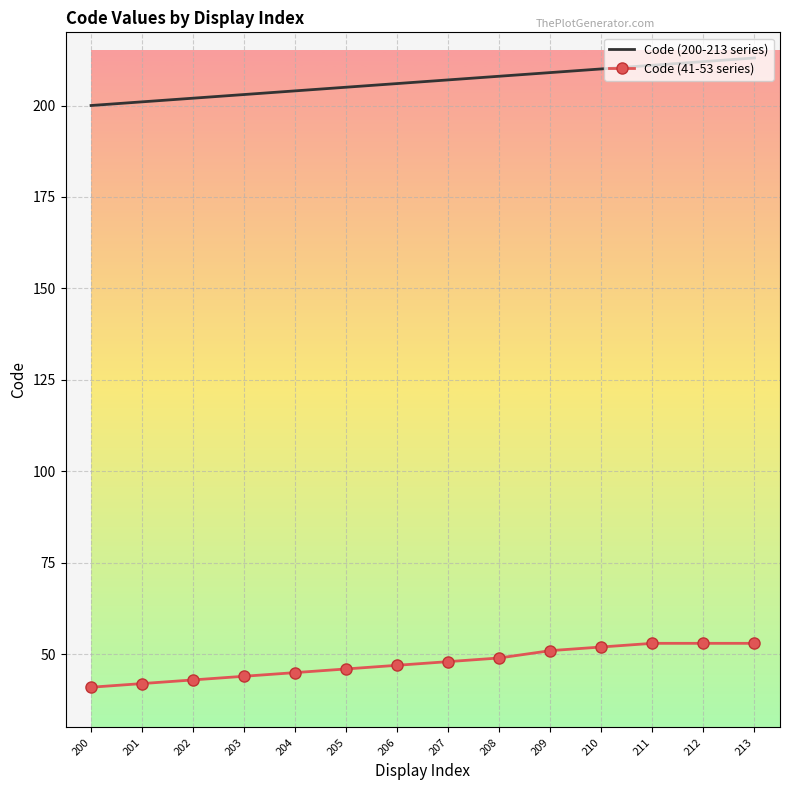

Rank the series by their maximum value, from highest to lowest.

Code (200-213 series), Code (41-53 series)